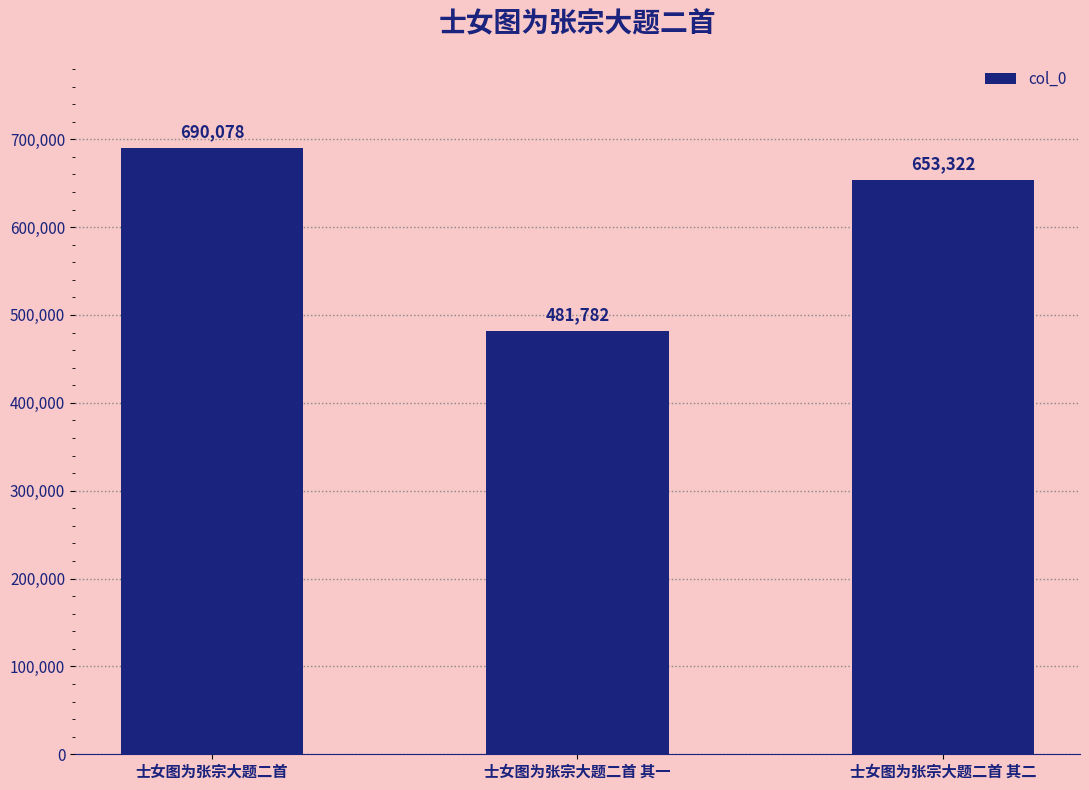

Count the values in the range 481782 to 690078.

3